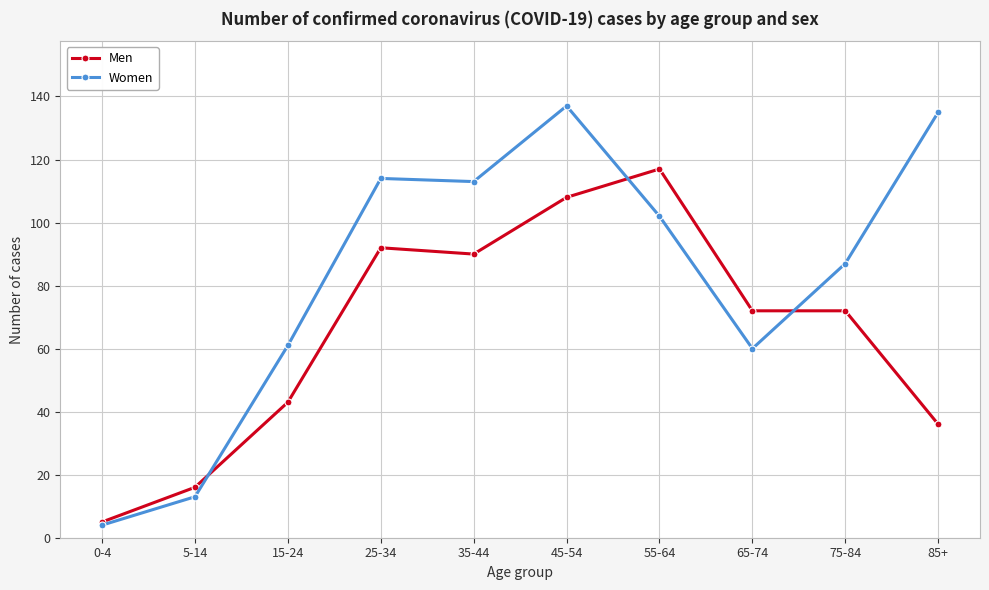

What is the value of the Men point at the 6th from the left?

108